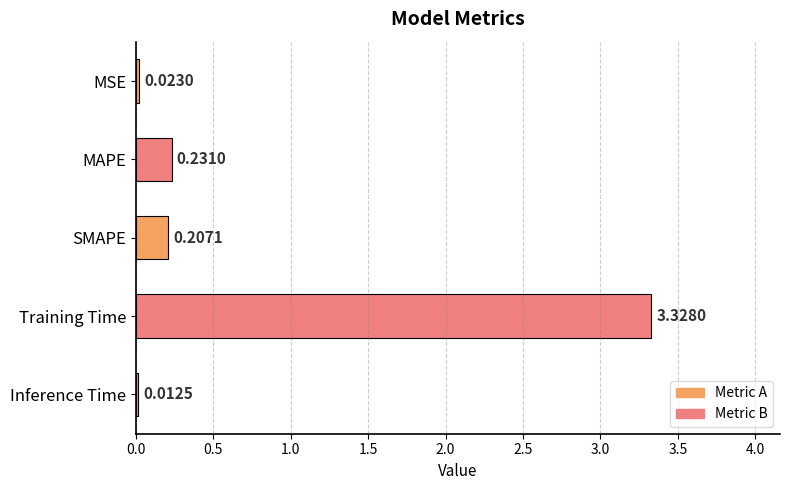

What is the change in value from MSE to Training Time?

+3.3